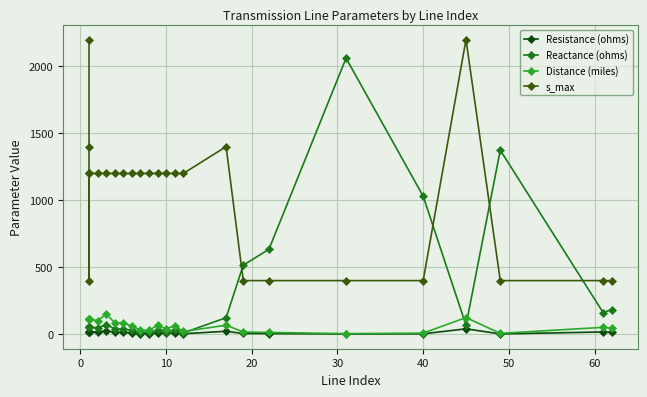

List the series in order of their peak value, highest first.

s_max, Reactance (ohms), Distance (miles), Resistance (ohms)